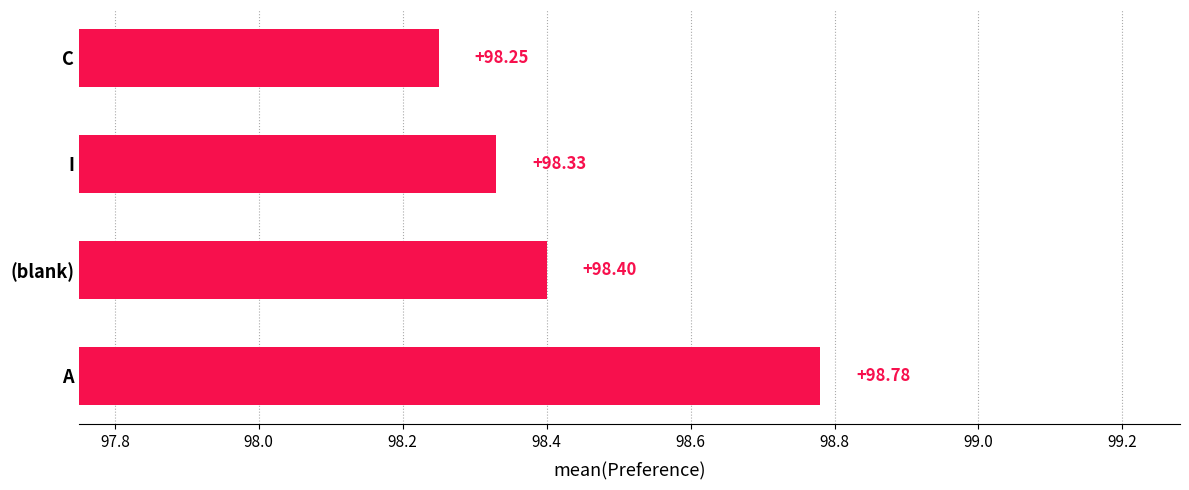

Between C and I, which is larger?

I